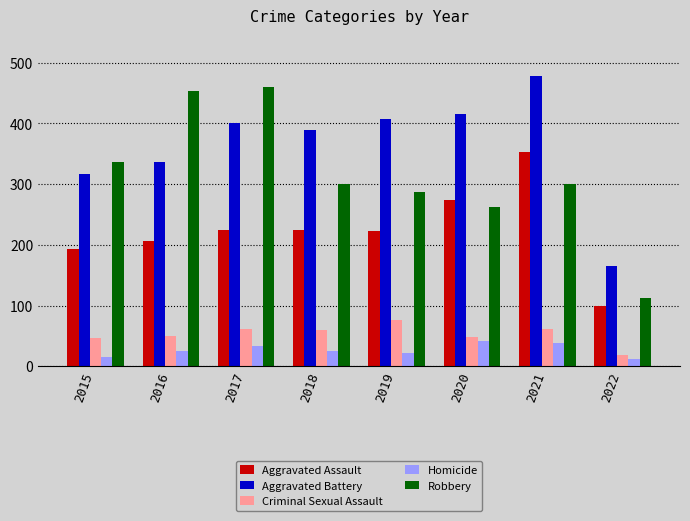

What is the sum of all Criminal Sexual Assault values?

421